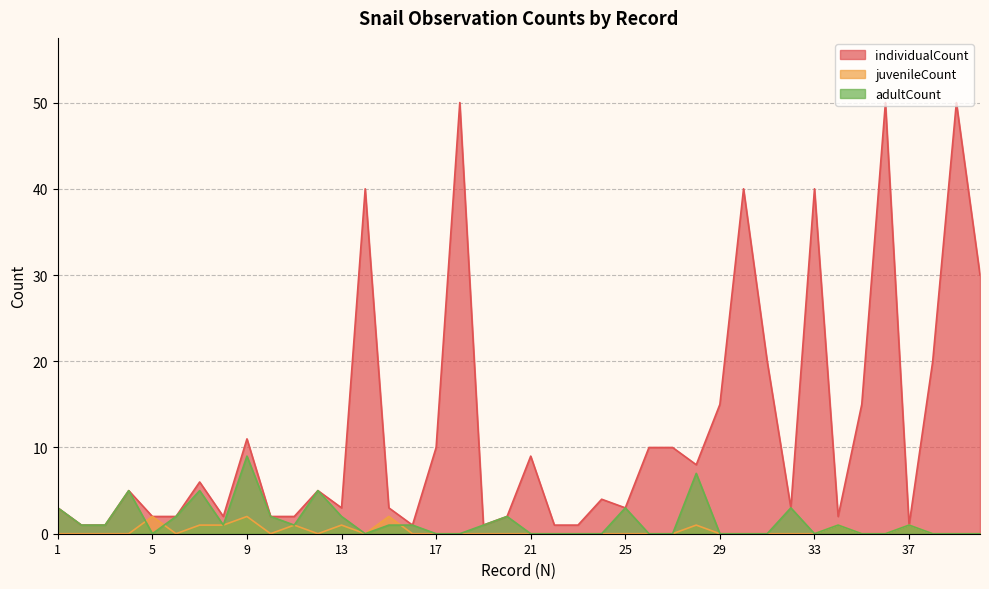

True or false: adultCount and individualCount intersect in this chart.

False